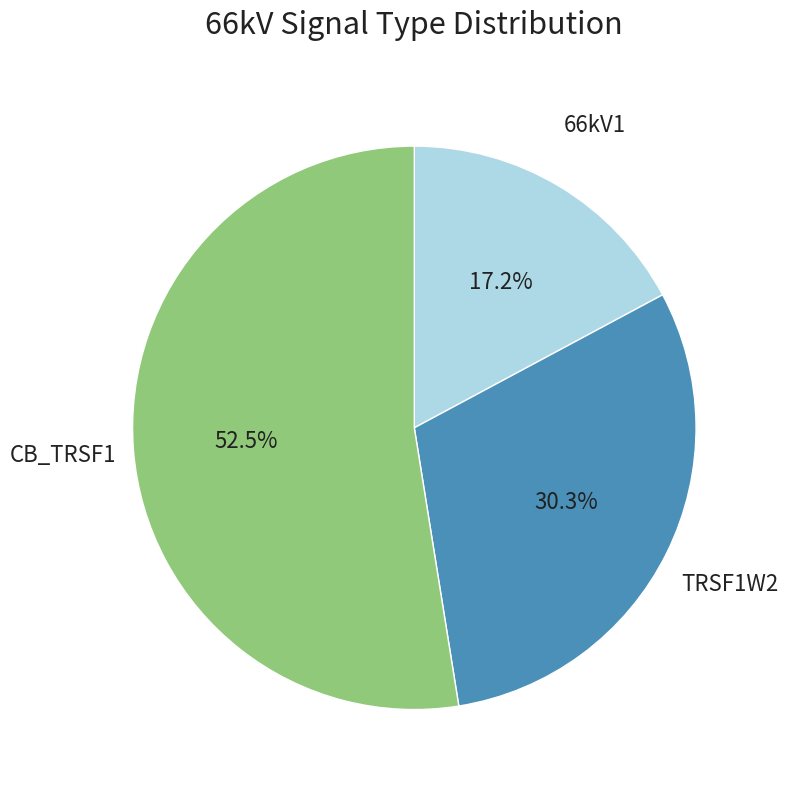

Is there any slice that represents more than half of the pie?

Yes